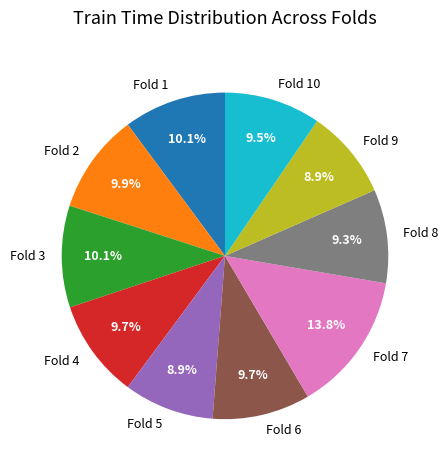

Is there a majority slice in this chart?

No